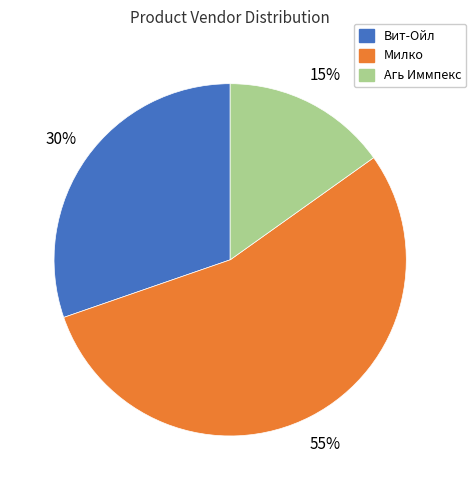

What is the ratio of the value at Вит-Ойл to the value at Агь Иммпекс?

2.0